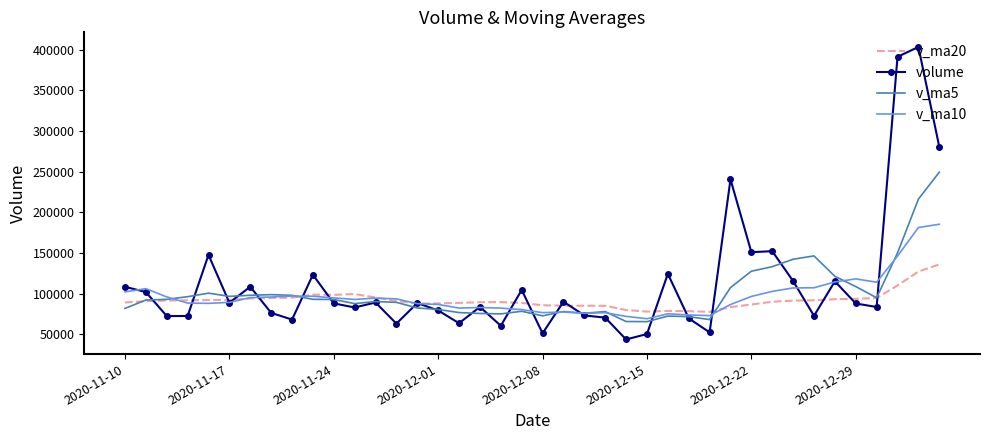

What is the greatest value displayed?

403346.9